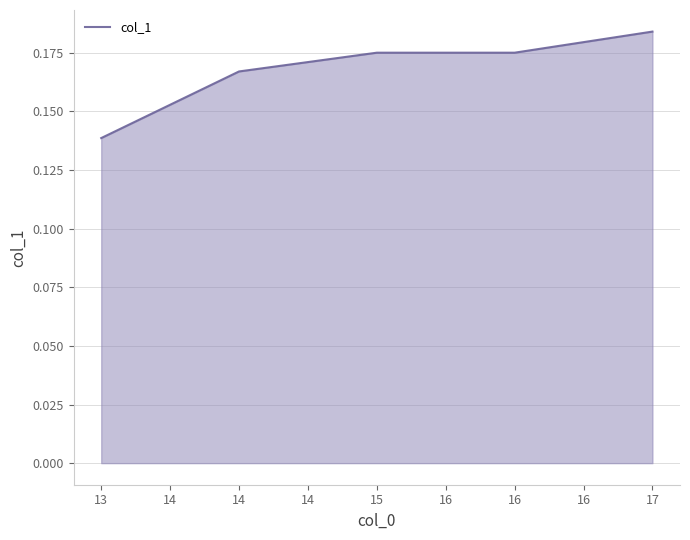

At which category does the chart reach its minimum across all series?

13